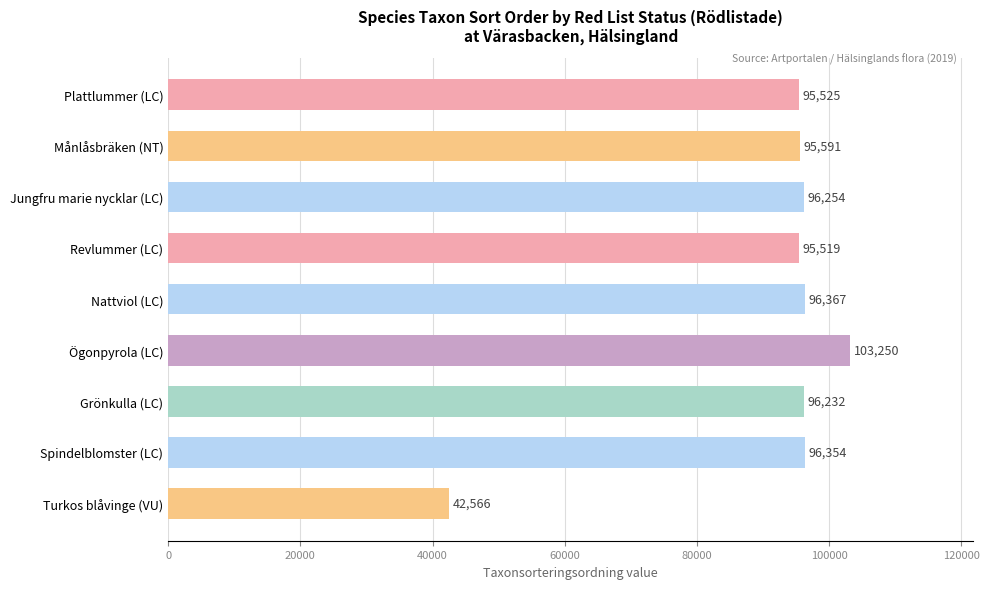

What is the change in value from Plattlummer (LC) to Ögonpyrola (LC)?

+7725